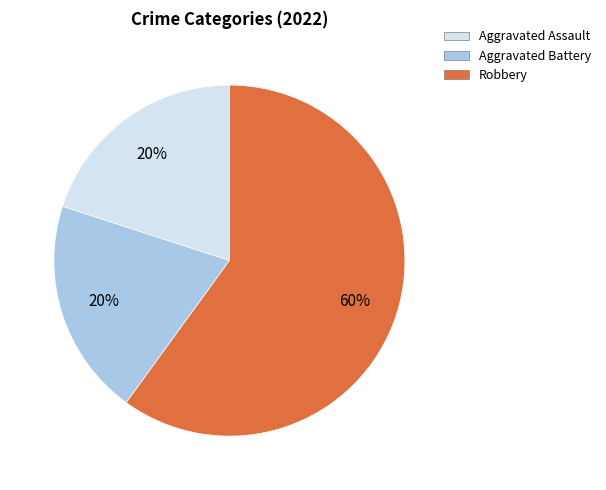

Do Robbery and Aggravated Battery together represent more than half of the pie?

Yes